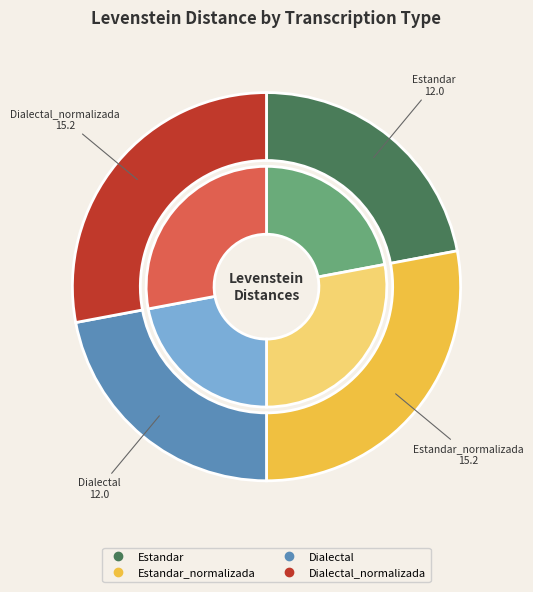

To the nearest percent, what is the combined percentage of Dialectal and Estandar?

44%